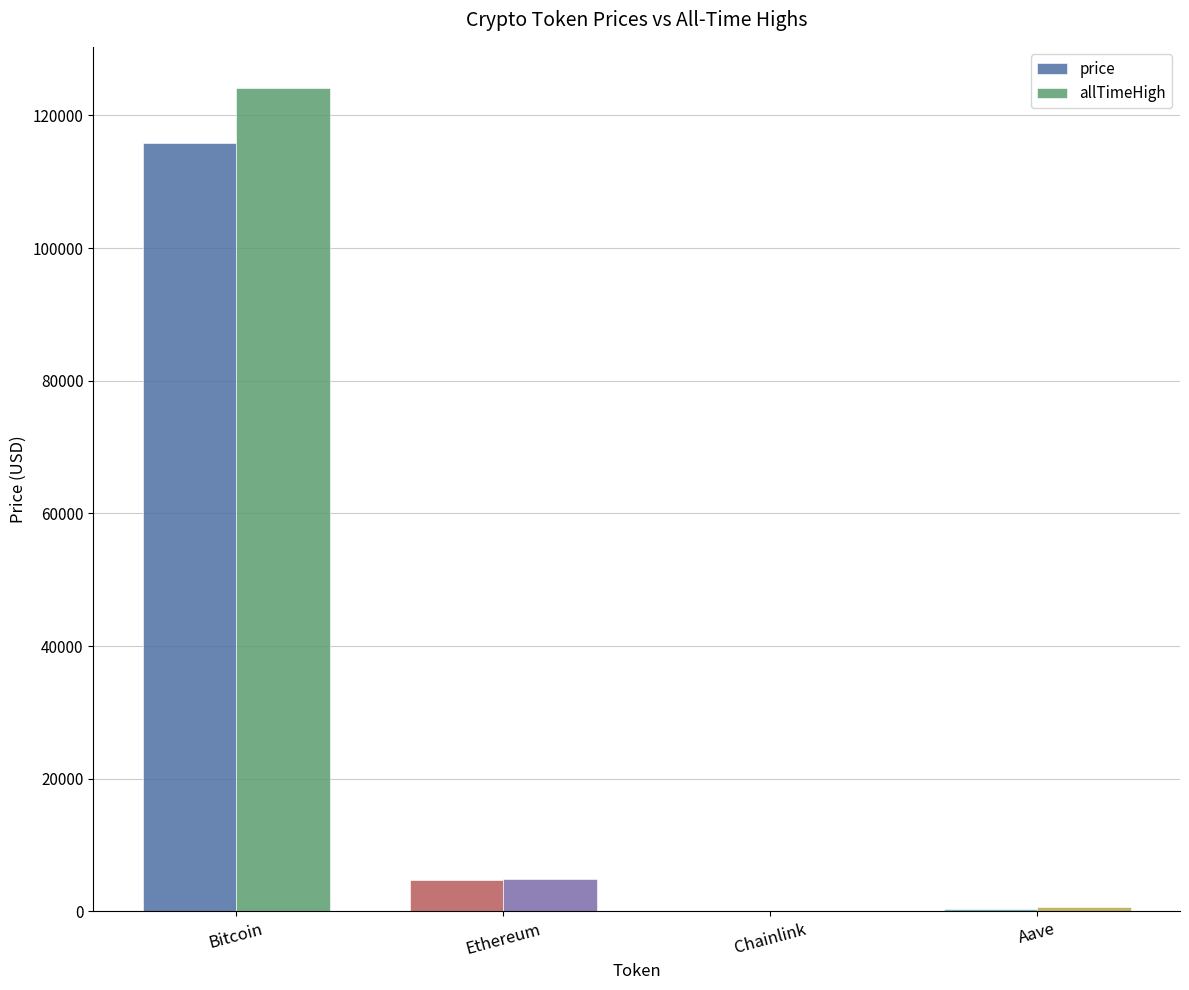

The value of price at Chainlink is 36.5. True or false?

False